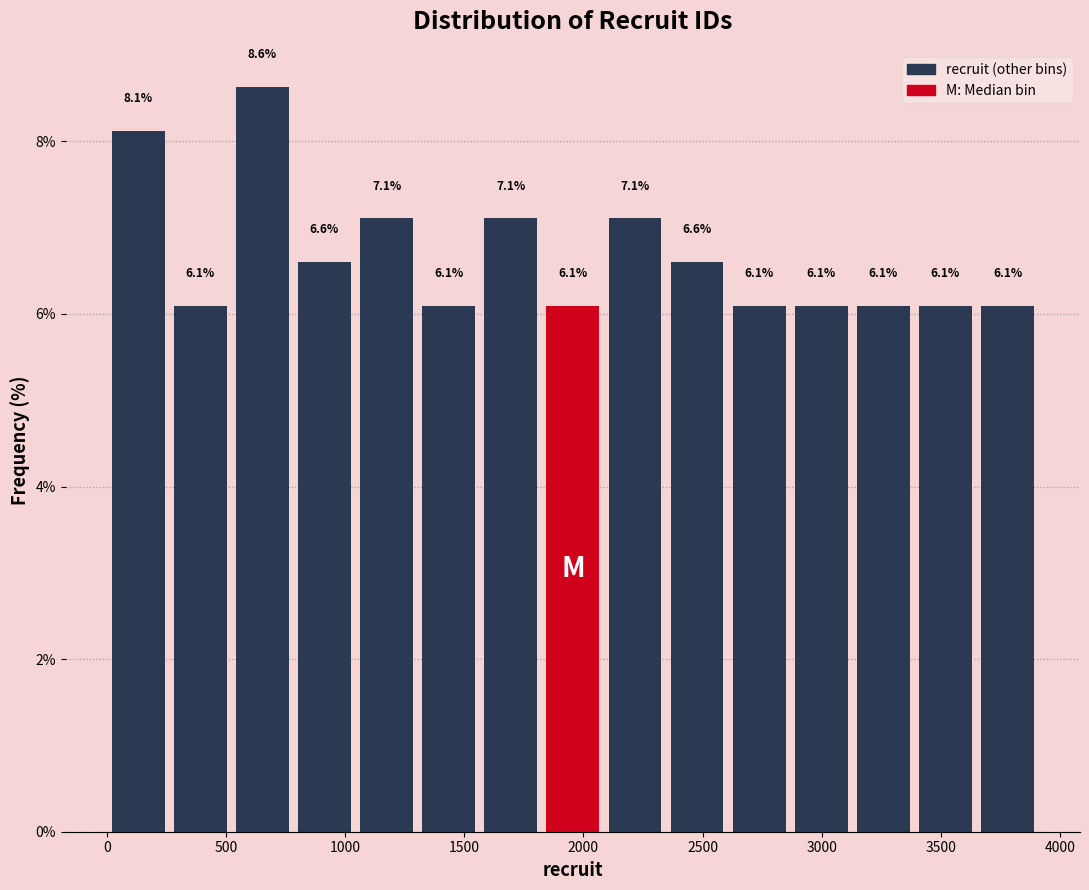

Reading left to right, list every bar in this chart as the range it spans on the x-axis followed by its height. The bar edges are not printed on the chart, so give them approximately, as read against the axis.

0 to 250: 8.1
250 to 500: 6.1
500 to 800: 8.6
800 to 1050: 6.6
1050 to 1300: 7.1
1300 to 1550: 6.1
1550 to 1850: 7.1
1850 to 2100: 6.1
2100 to 2350: 7.1
2350 to 2600: 6.6
2600 to 2850: 6.1
2850 to 3150: 6.1
3150 to 3400: 6.1
3400 to 3650: 6.1
3650 to 3900: 6.1